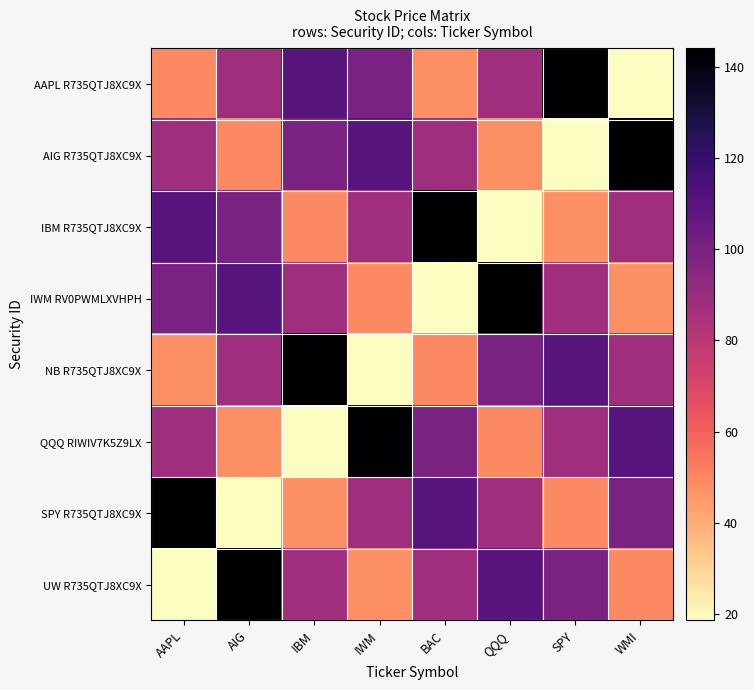

Which series has the widest spread of values?

AAPL R735QTJ8XC9X